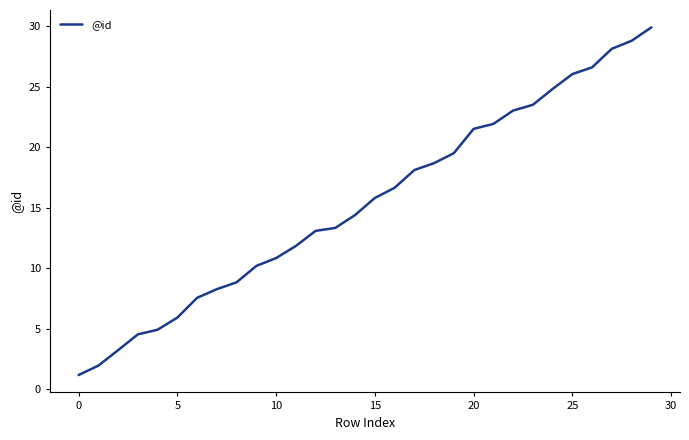

What is the maximum value shown in the chart?

29.9